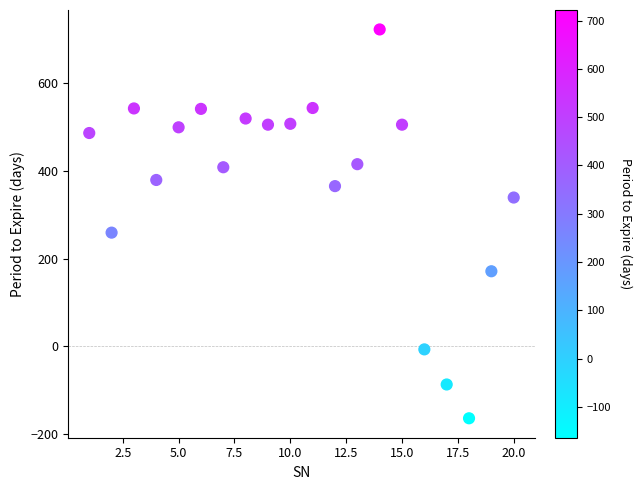

What Y value in the scatter plot is closest to 279?

259